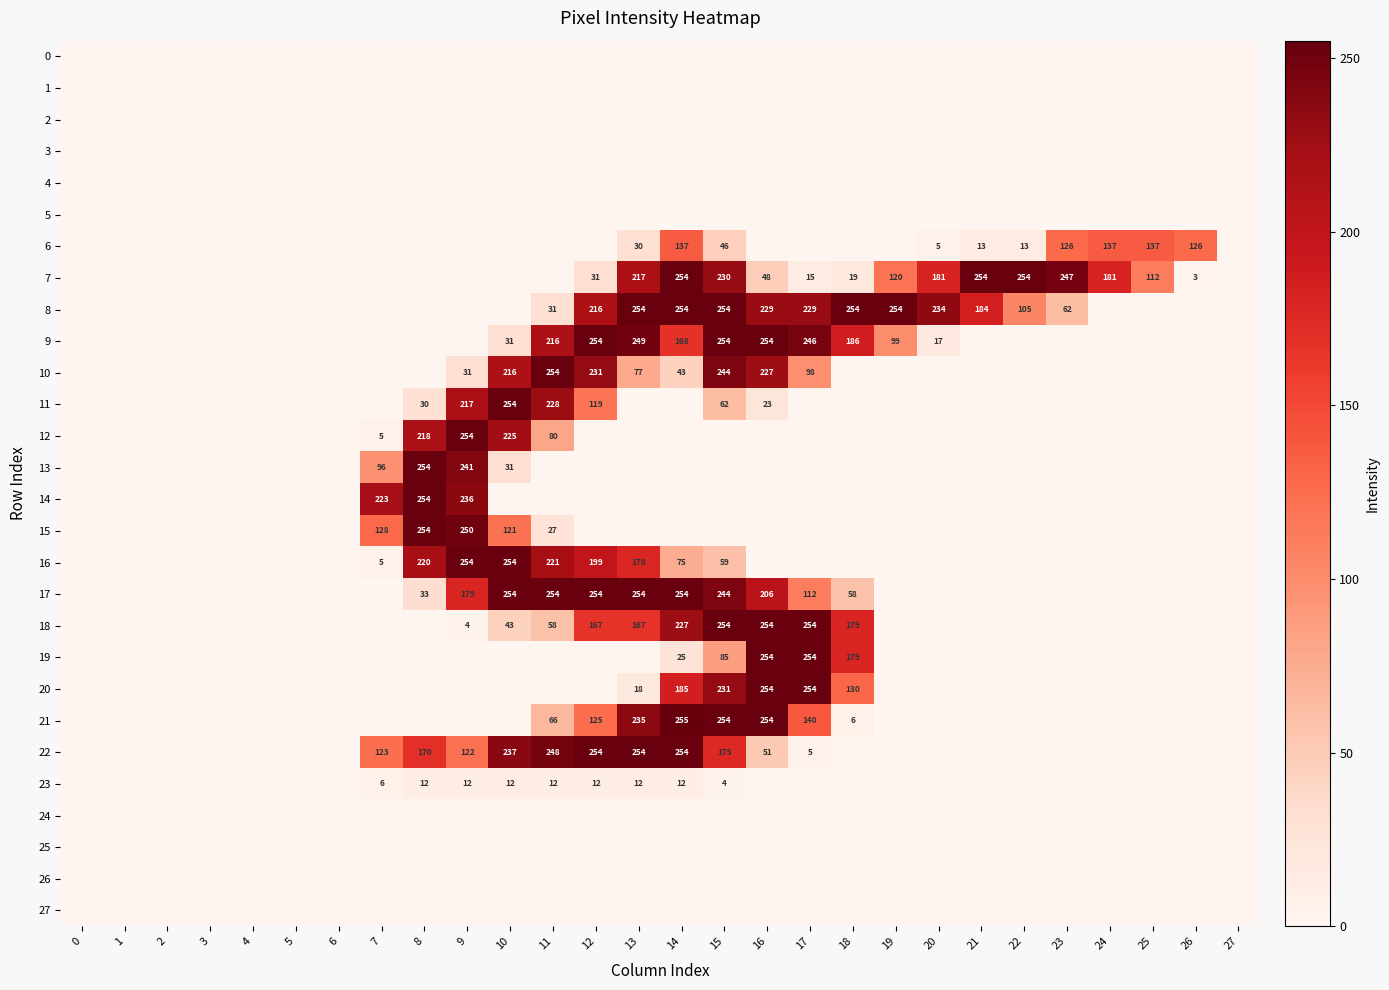

Is it true that 8 equals 103 at 23?

False